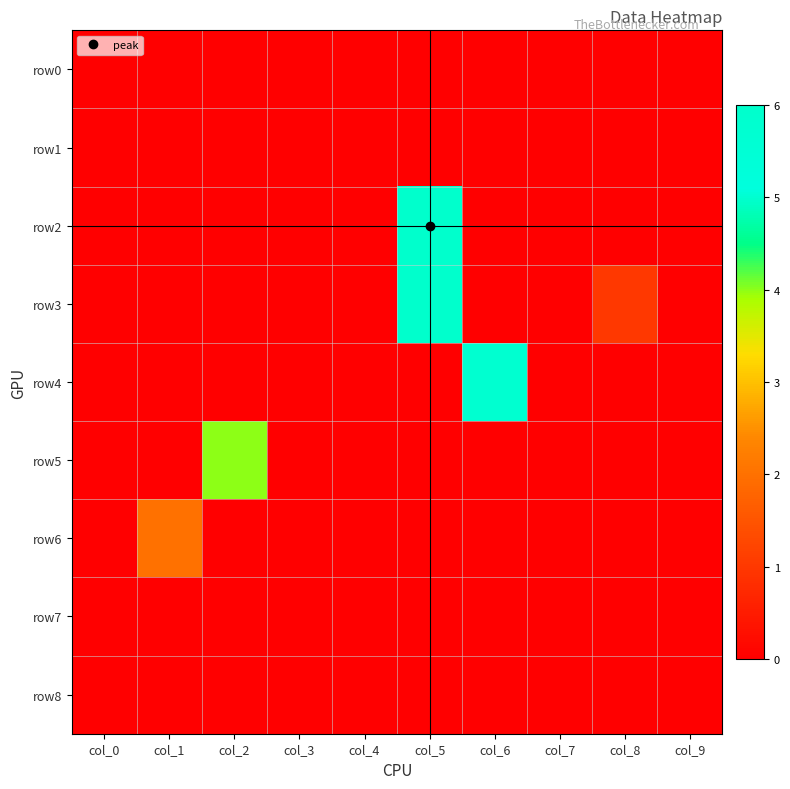

Between col_1 and col_7, which series saw the biggest shift?

row6